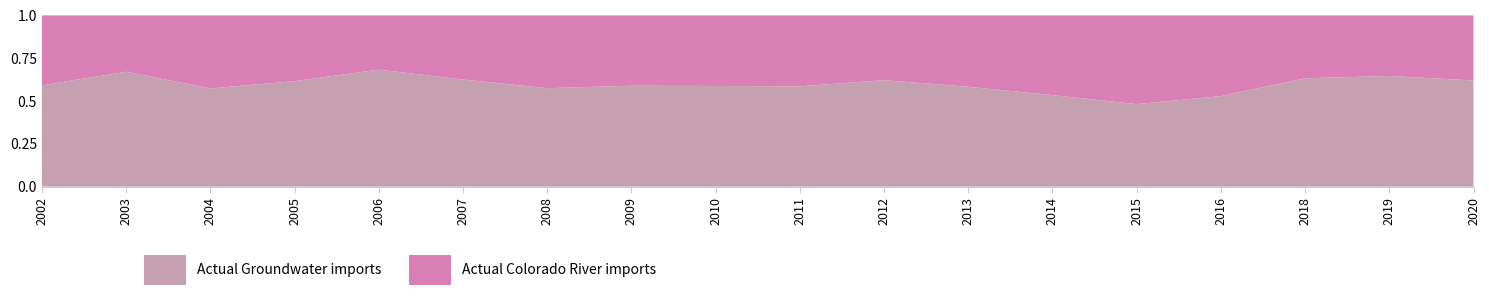

Reading left to right, extract all data points from this chart.

Actual Groundwater imports: 2002=1897.6	2003=1542.7	2004=1476.3	2005=1237.6	2006=1739.9	2007=1802.4	2008=1697.1	2009=1744.5	2010=1408.2	2011=1351.0	2012=1484.1	2013=1824.2	2014=1986.1	2015=1462.3	2016=1331.0	2018=1579.3	2019=1414.9	2020=1362.1
Actual Colorado River imports: 2002=1309.3	2003=756.6	2004=1098.5	2005=771.7	2006=806.7	2007=1079.4	2008=1254.4	2009=1216.4	2010=987.8	2011=955.8	2012=902.2	2013=1304.1	2014=1730.3	2015=1573.2	2016=1186.6	2018=917.1	2019=775.4	2020=834.7